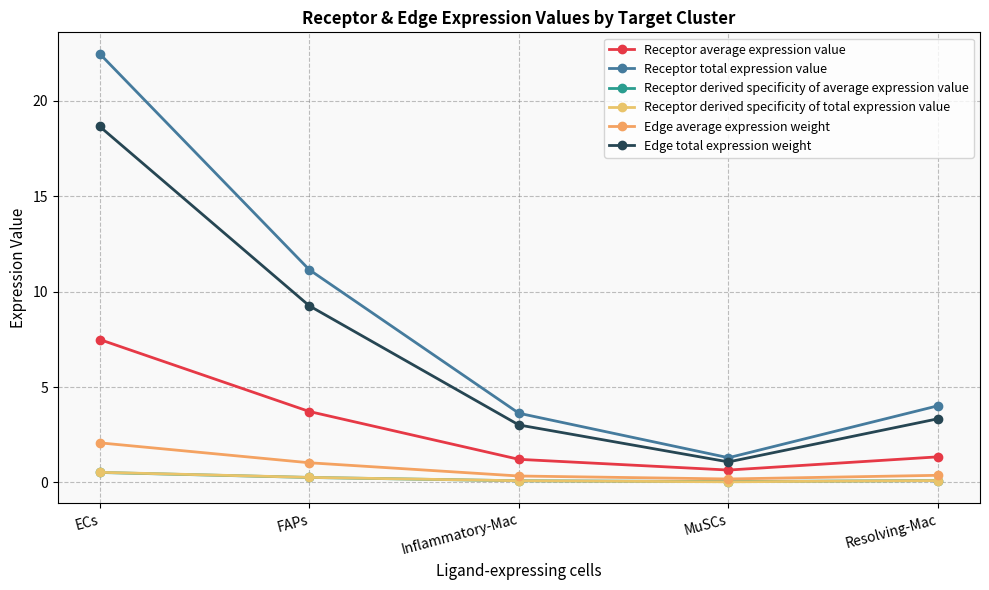

In Receptor average expression value, how many points are lower than both neighbors (excluding endpoints)?

1